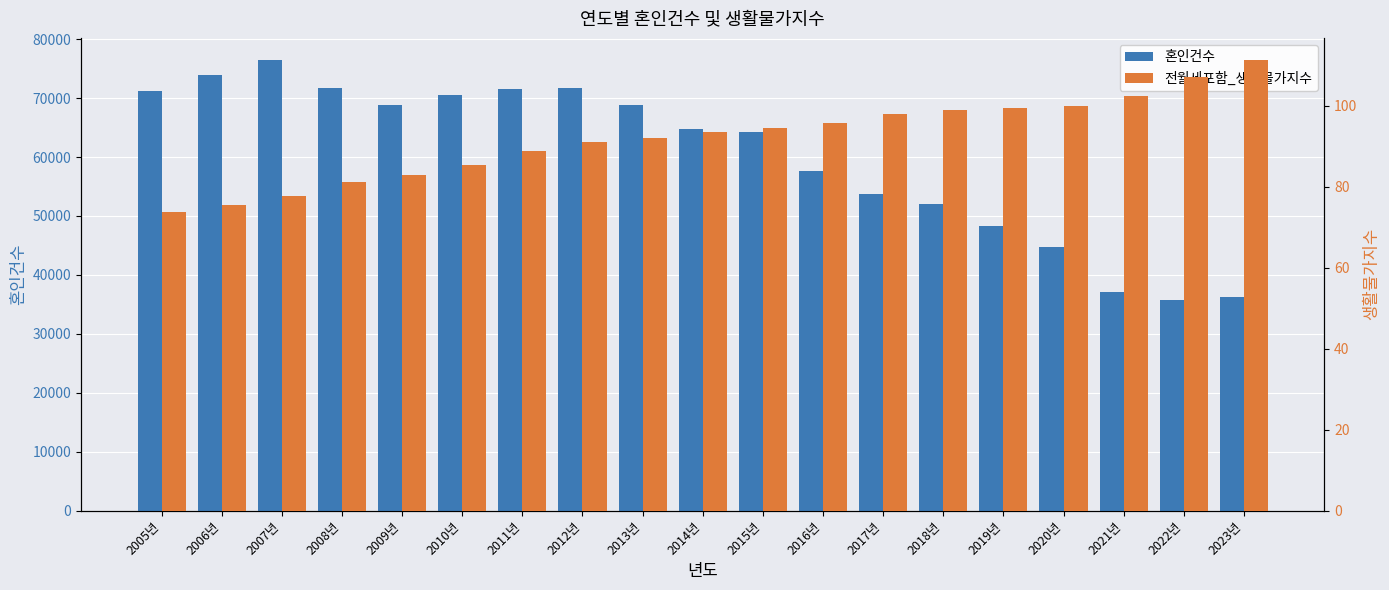

Reading left to right, list all the values displayed in this chart.

혼인건수: 71286.0	73924.0	76399.0	71753.0	68841.0	70466.0	71519.0	71695.0	68819.0	64823.0	64193.0	57643.0	53776.0	52005.0	48261.0	44746.0	37012.0	35752.0	36324.0
전월세포함_생활물가지수: 73.6	75.4	77.7	81.0	82.9	85.4	88.8	90.9	92.0	93.5	94.5	95.6	97.9	99.0	99.4	100.0	102.4	107.1	111.1